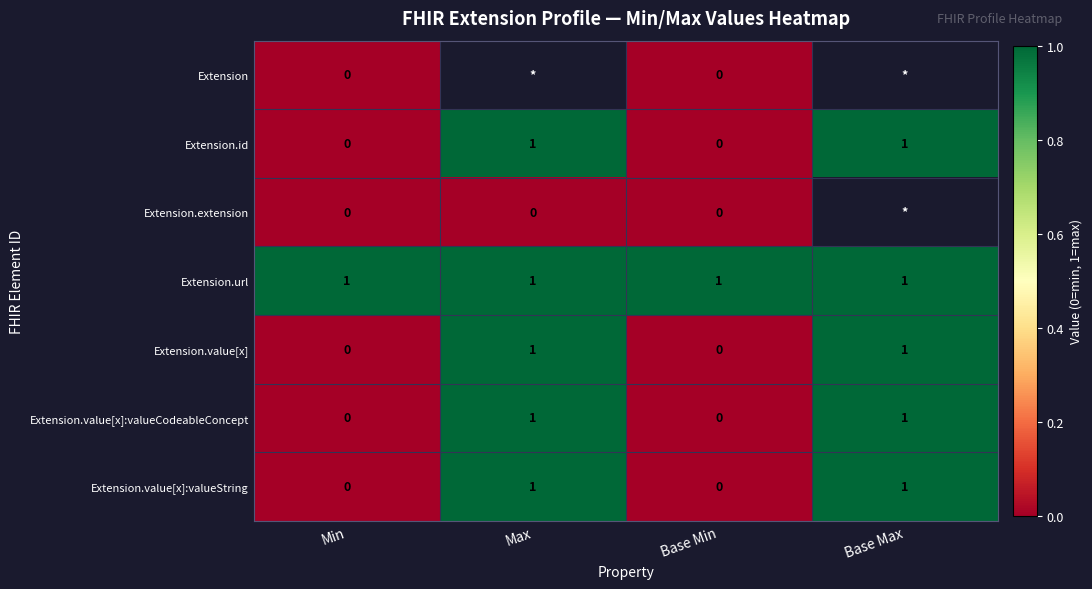

The value of Extension.value[x] at Max is 1. True or false?

True